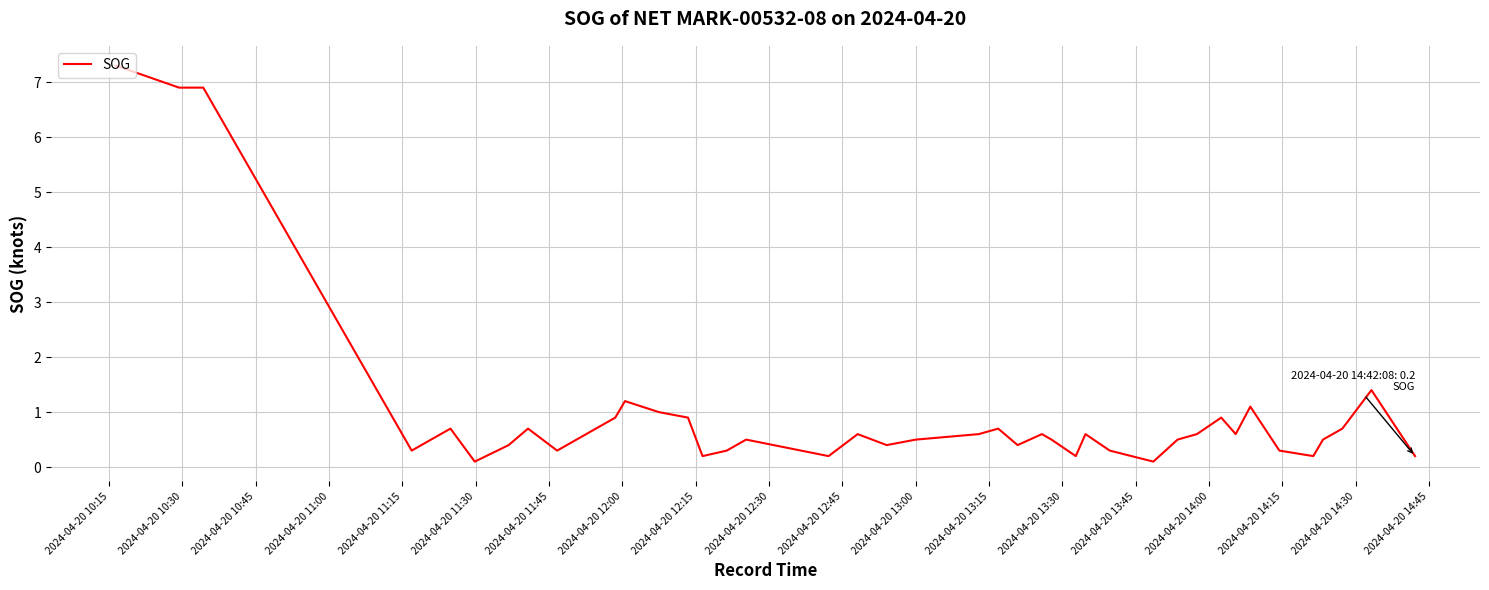

What is the maximum value shown in the chart?

7.3